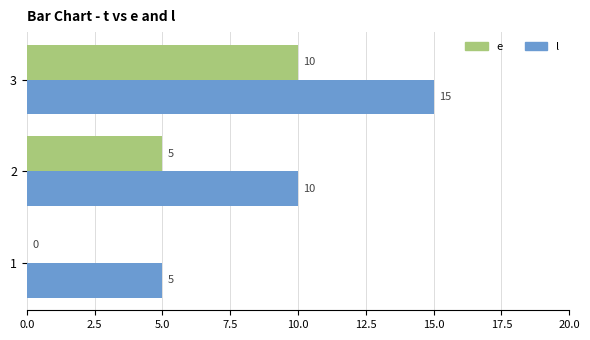

What are all the series names shown in the legend?

e, l